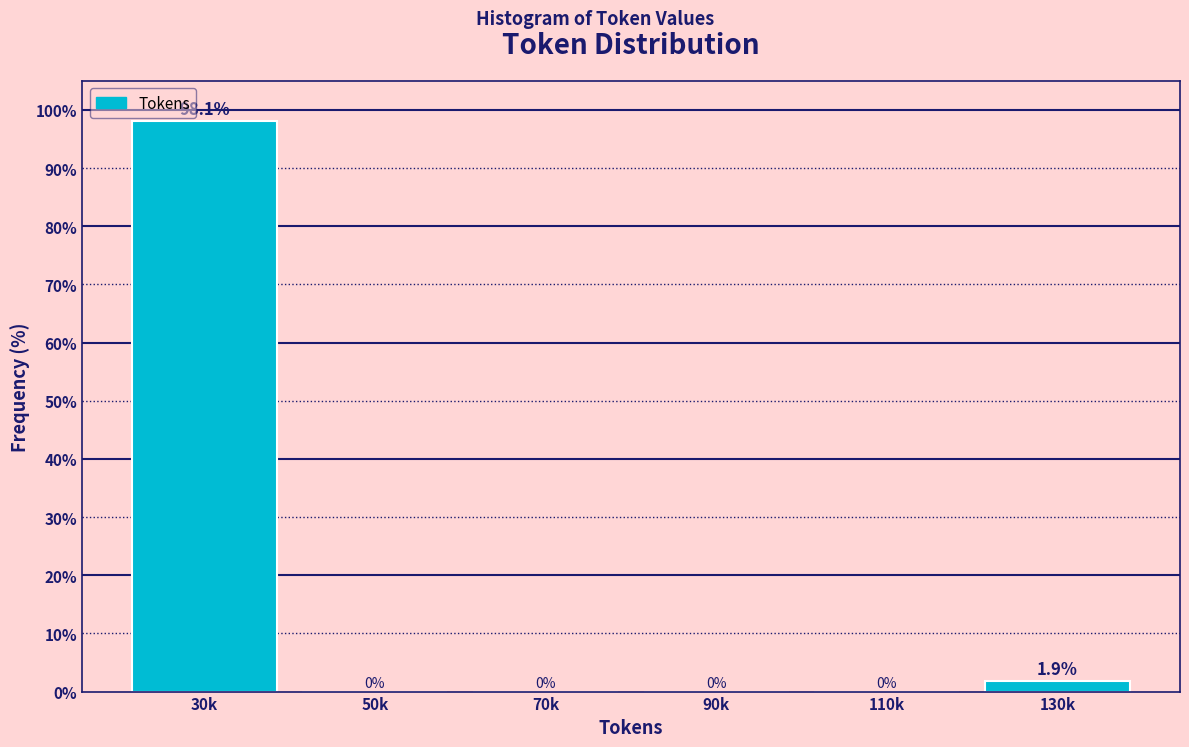

Reading left to right, list all the values displayed in this chart.

30k=98.1	50k=0.0	70k=0.0	90k=0.0	110k=0.0	130k=1.9